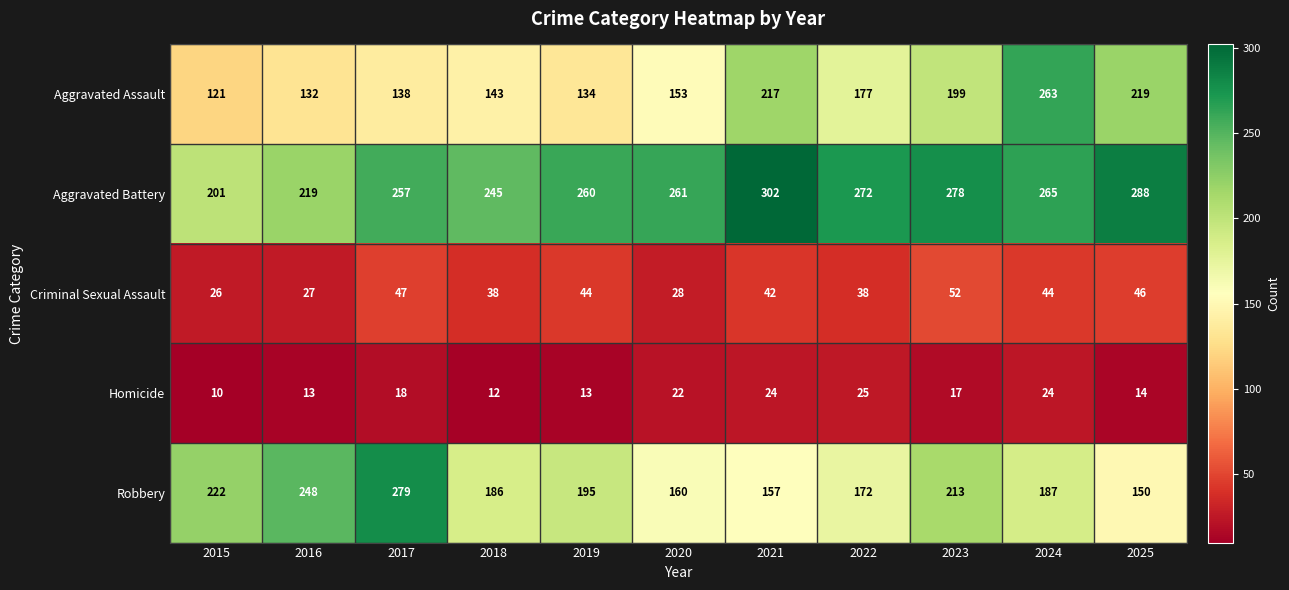

What is the average value of the Aggravated Battery series?

259